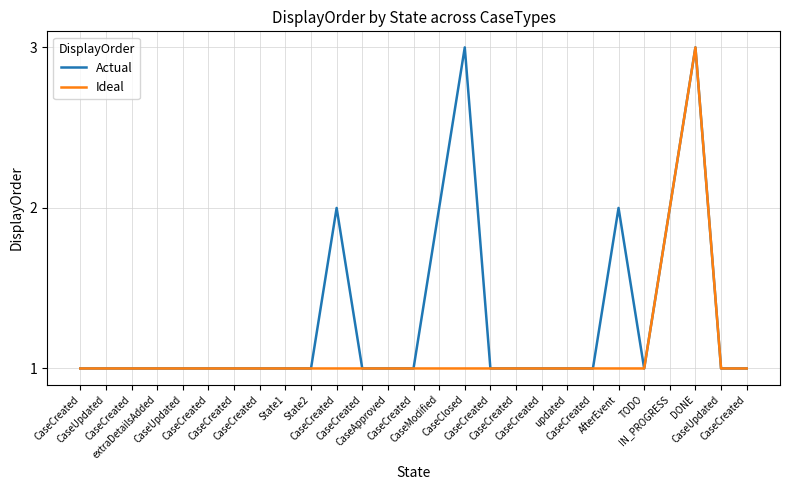

At which label does Ideal reach its peak?

DONE